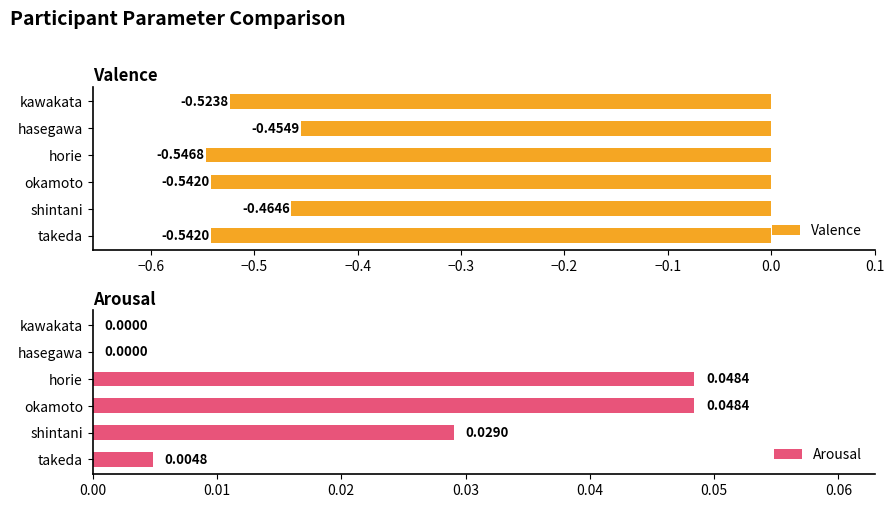

Where is Valence nearest to the value 0?

hasegawa